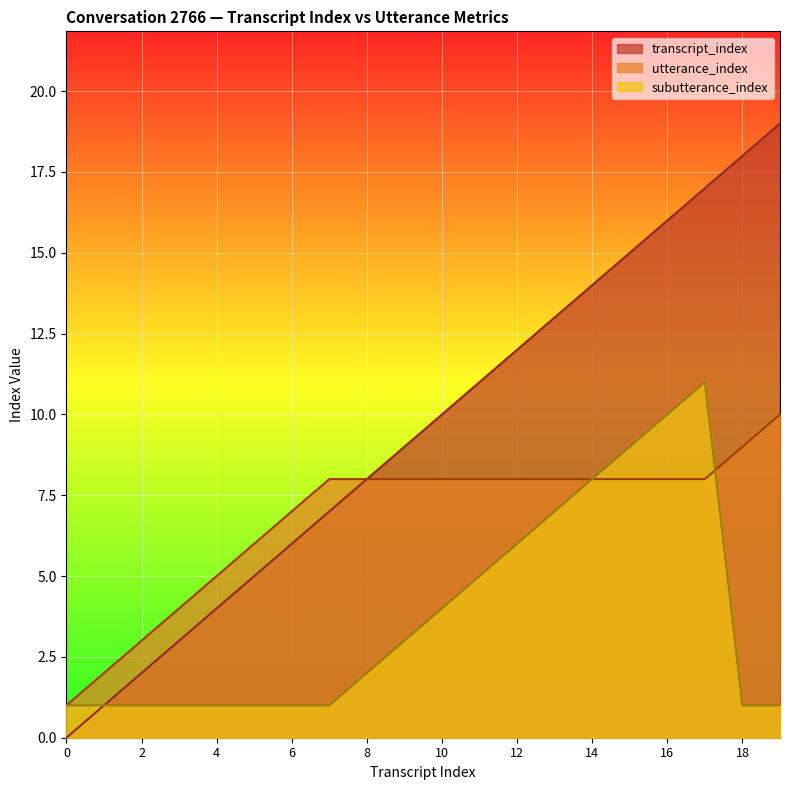

Rank the categories by utterance_index value from highest to lowest.

19, 18, 7, 8, 9, 10, 11, 12, 13, 14, 15, 16, 17, 6, 5, 4, 3, 2, 1, 0